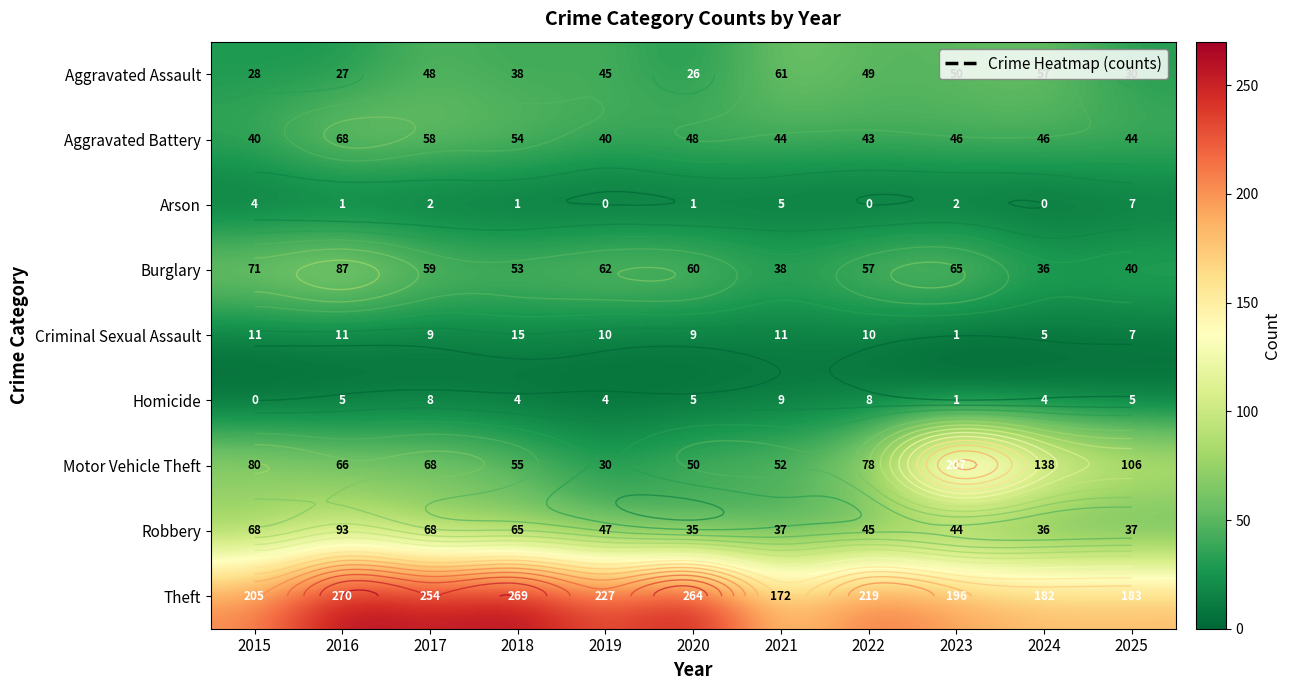

What is the sum of the Motor Vehicle Theft values at 2023 and 2015?

287